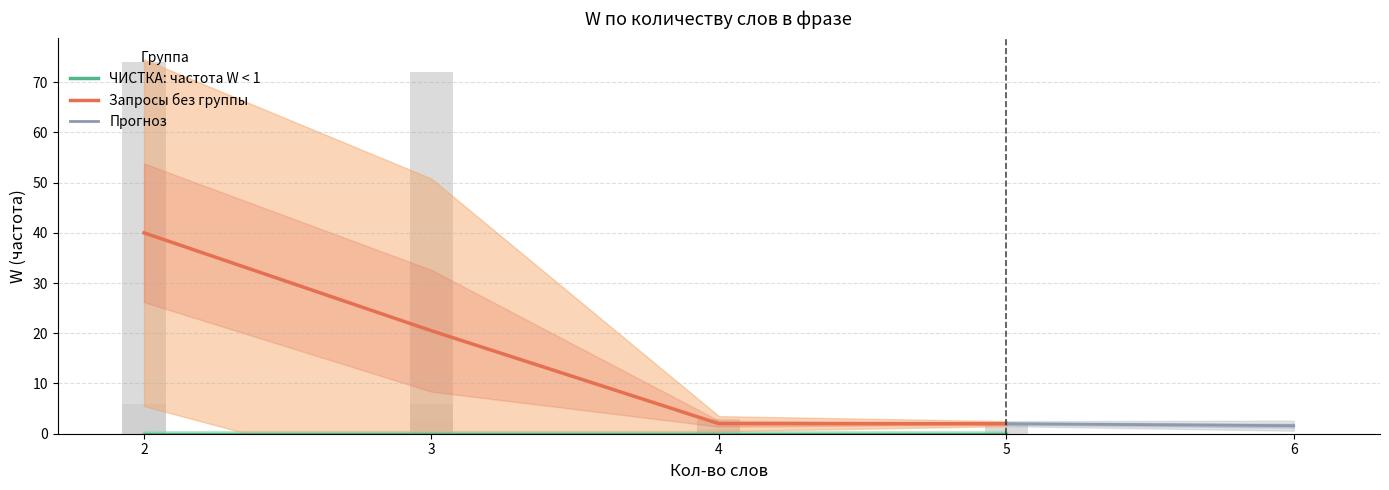

How many bars are there in total?

9